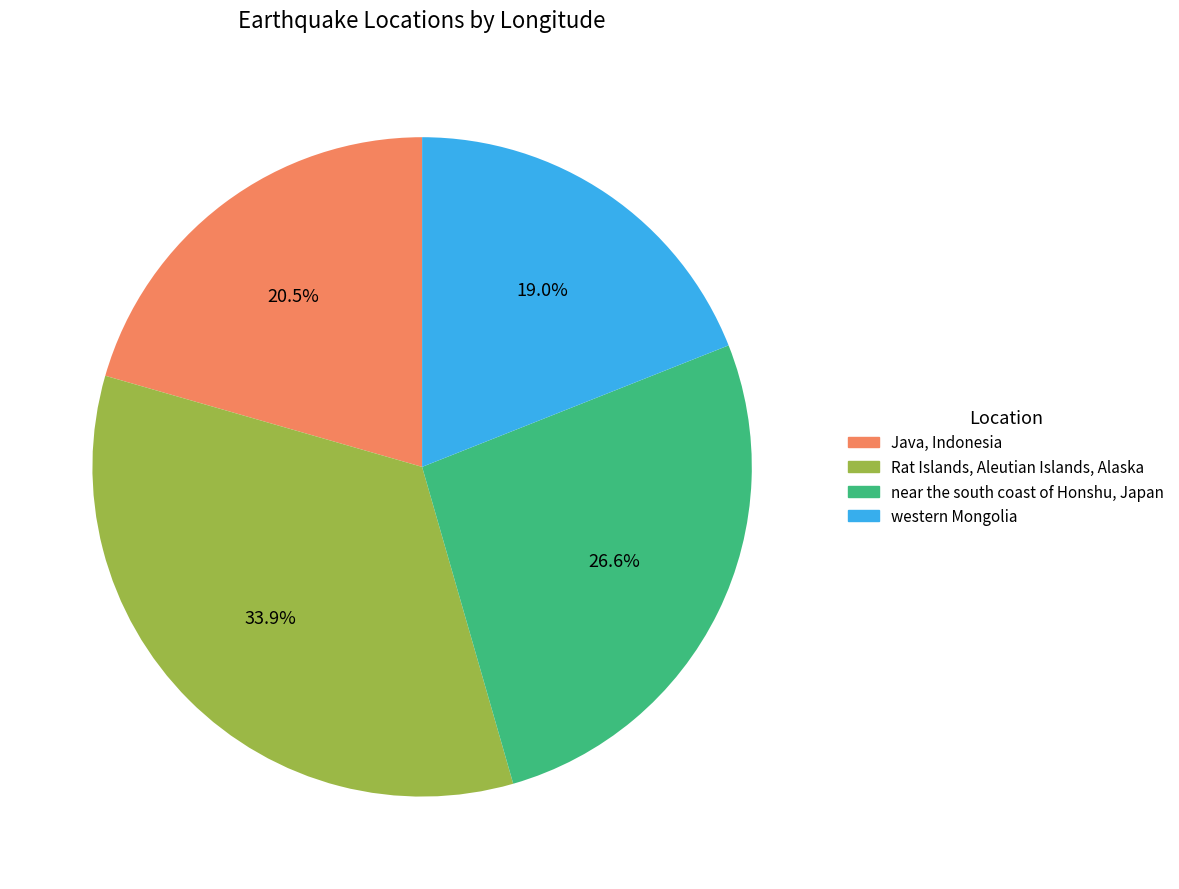

Is western Mongolia the majority of the pie?

No